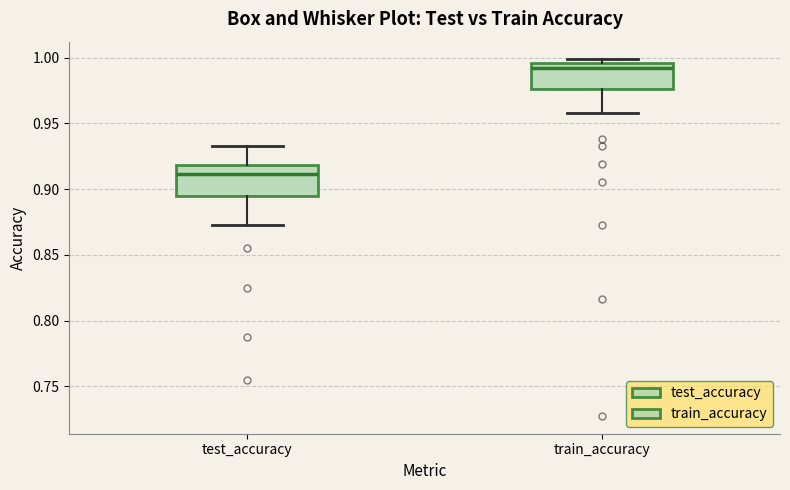

Reading left to right, read every box against the y-axis: the position of its median line, the range the box covers, and the ends of its whiskers. The values are not printed on the chart, so give them approximately, as read against the axis.

test_accuracy: median 0.910, box 0.895 to 0.920, whiskers 0.875 to 0.935
train_accuracy: median 0.990, box 0.975 to 0.995, whiskers 0.960 to 1.000